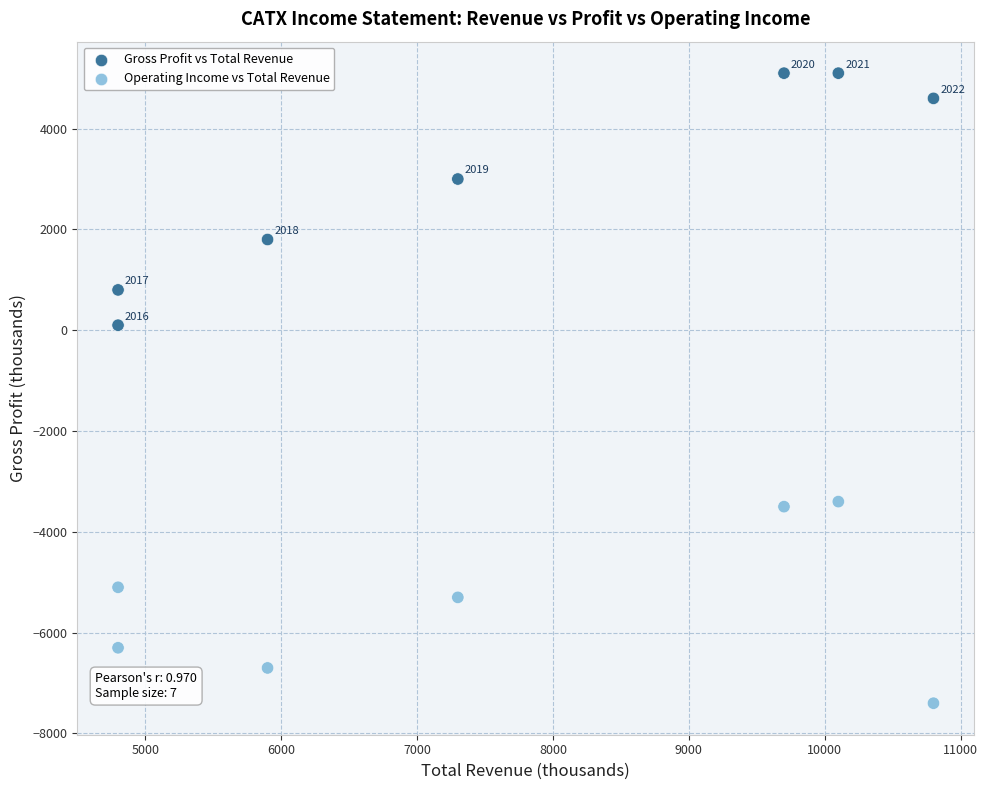

Across all data points, what is the range of X values (max minus min)?

6000